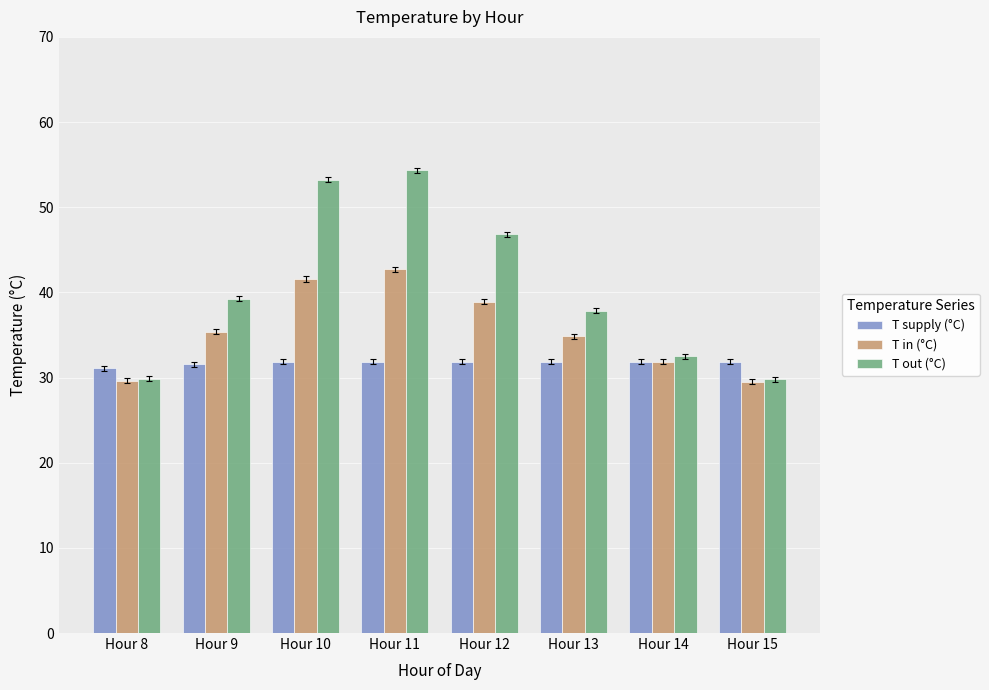

Rank the series at Hour 13 from highest to lowest value.

T out (°C), T in (°C), T supply (°C)